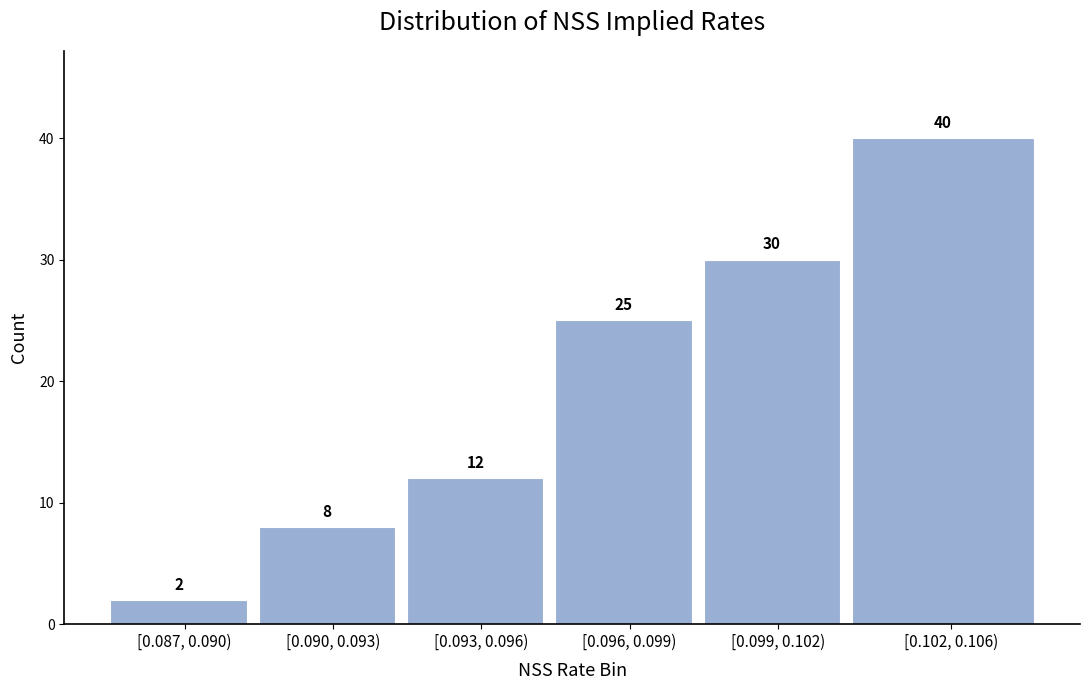

Reading left to right, what are all the values shown in this chart?

2	8	12	25	30	40